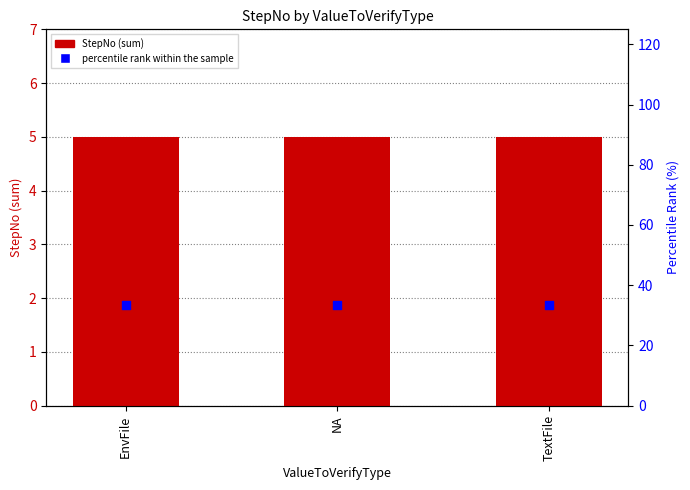

At how many categories does at least one series exceed 21?

3